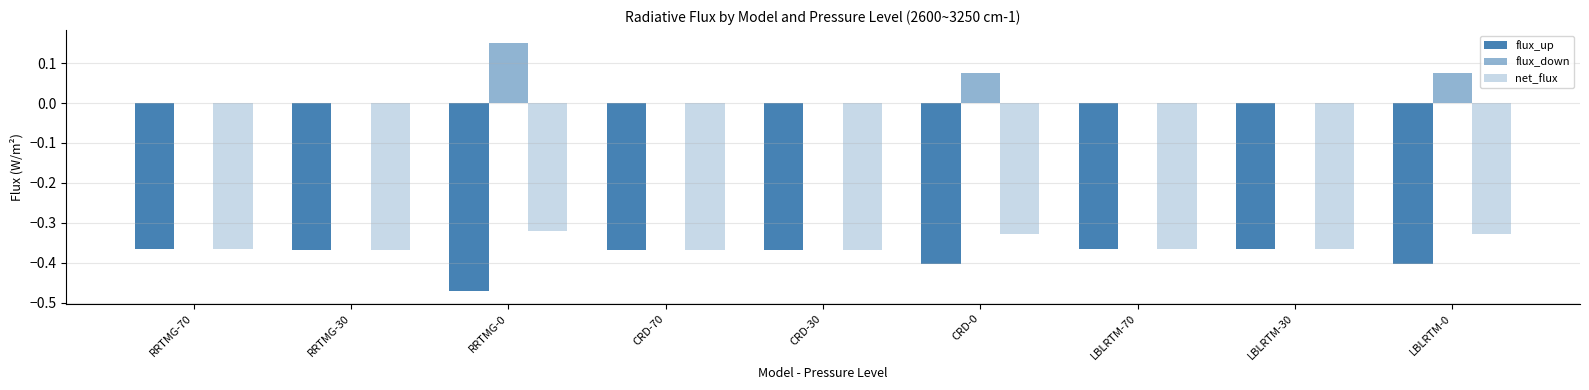

What is the maximum value shown in the chart?

0.2